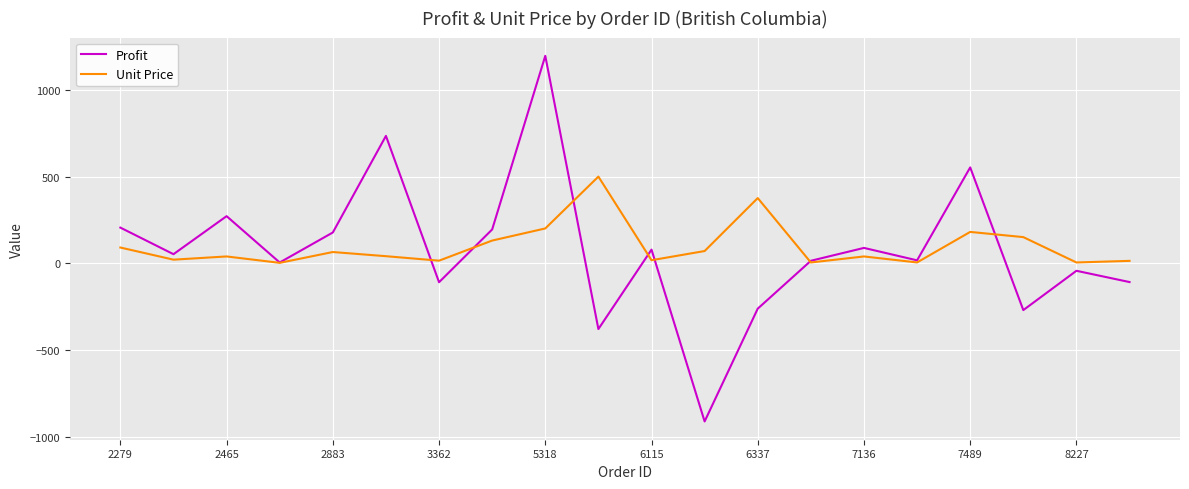

Is this an area chart (filled region under the line)?

No